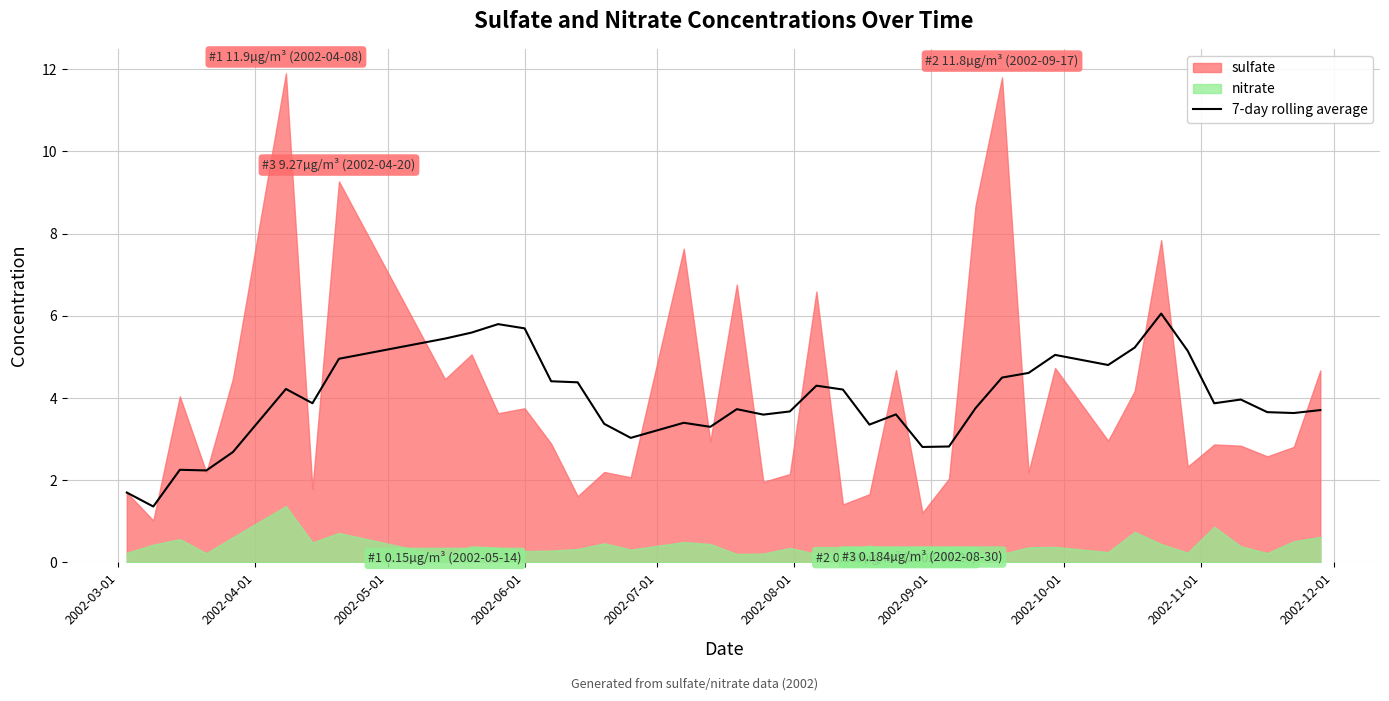

What is the minimum value for 7-day rolling average?

1.4